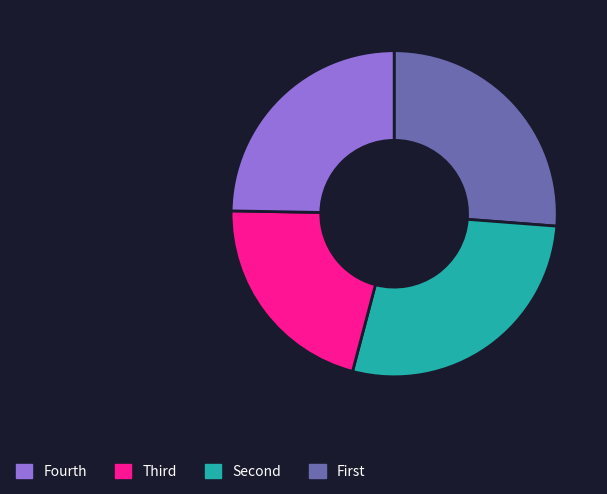

Is there a majority slice in this chart?

No